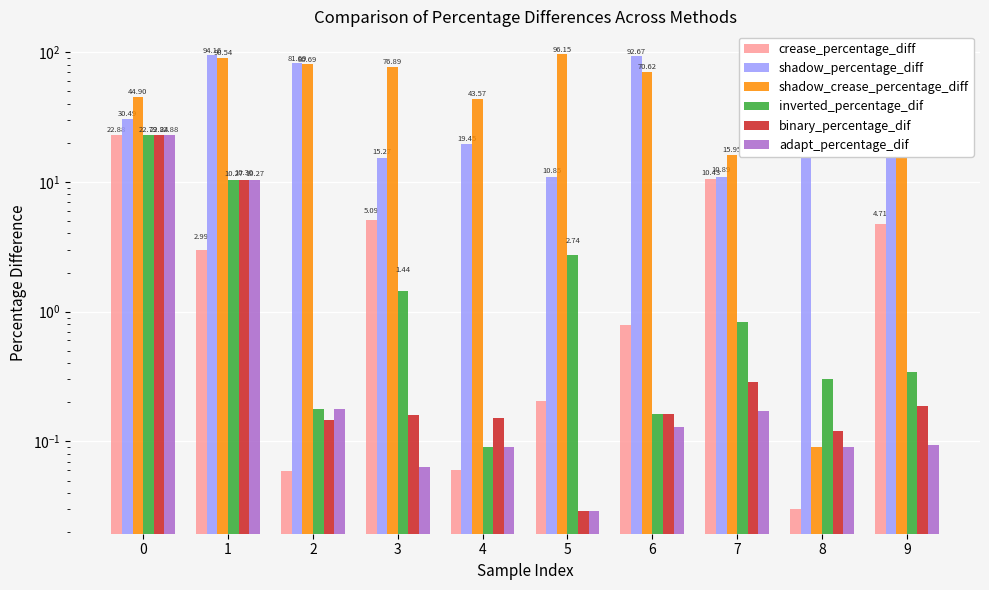

At which category is the sum across all series the highest?

1